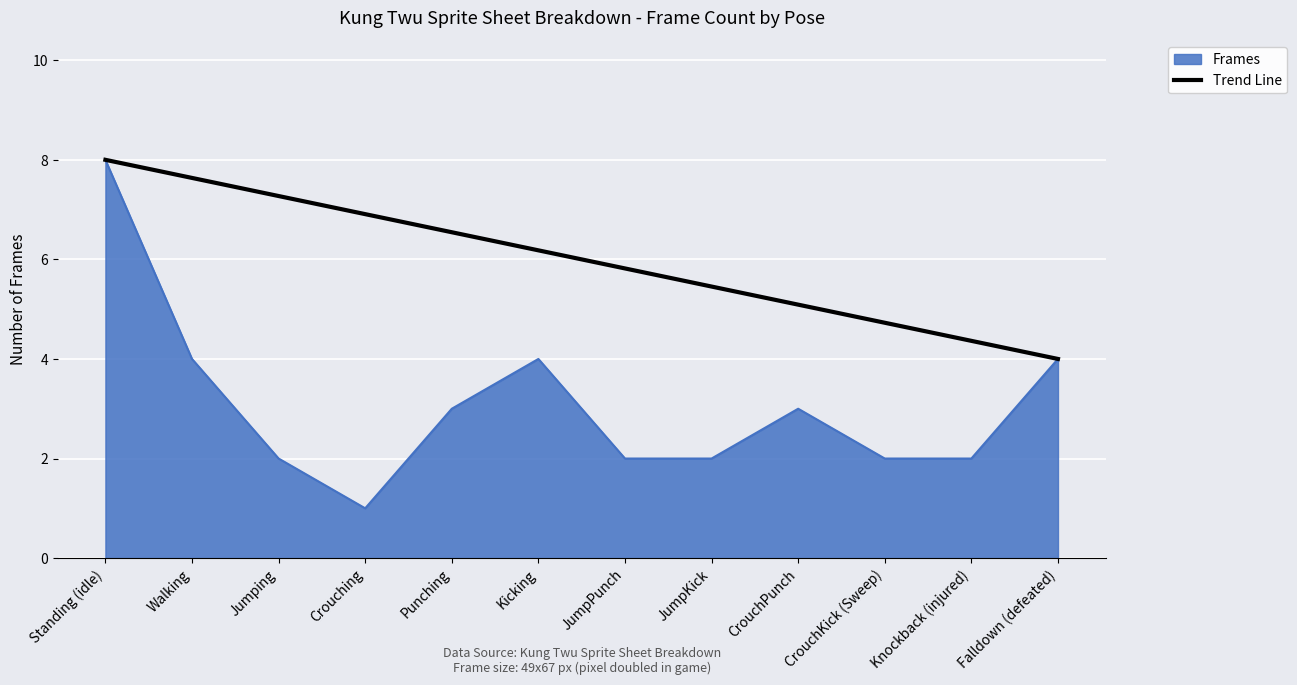

What position from the left is CrouchKick (Sweep)?

10